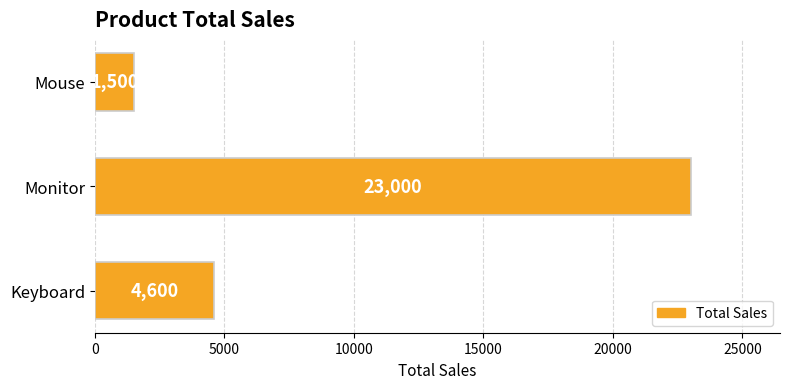

Reading top to bottom, extract all data points from this chart.

1500	23000	4600